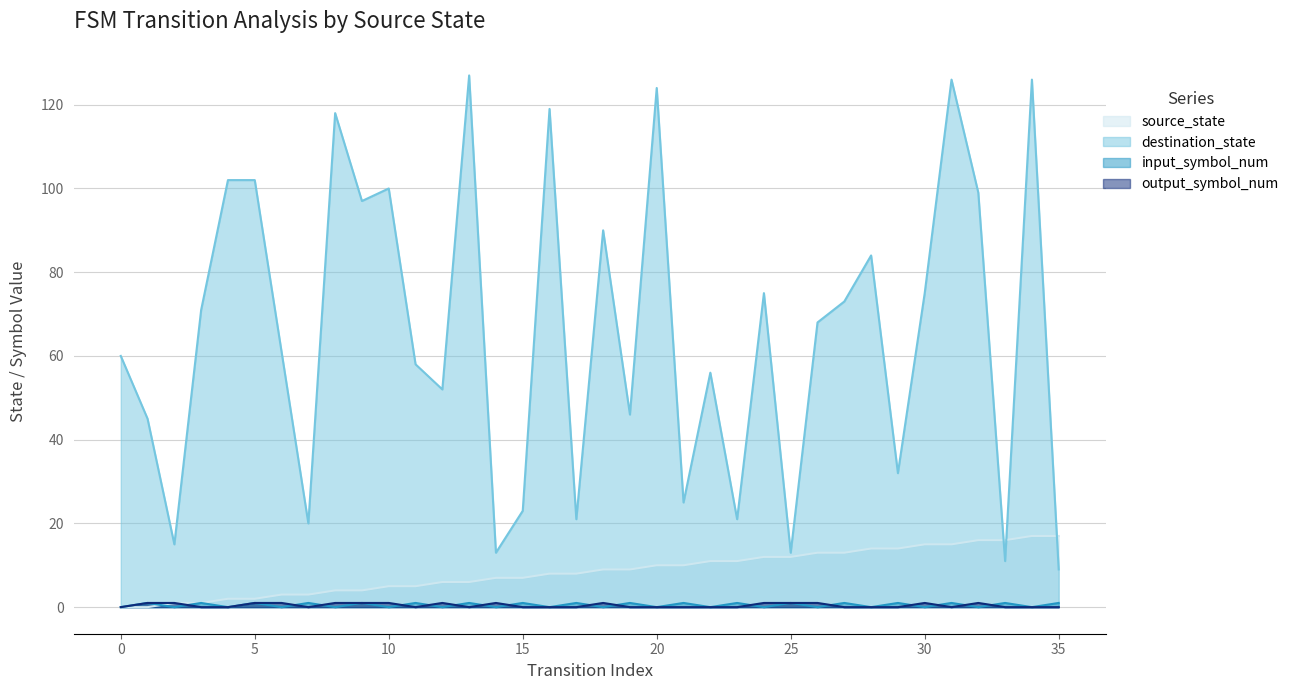

What is the approximate value of source_state at 13, to the nearest 5?

5